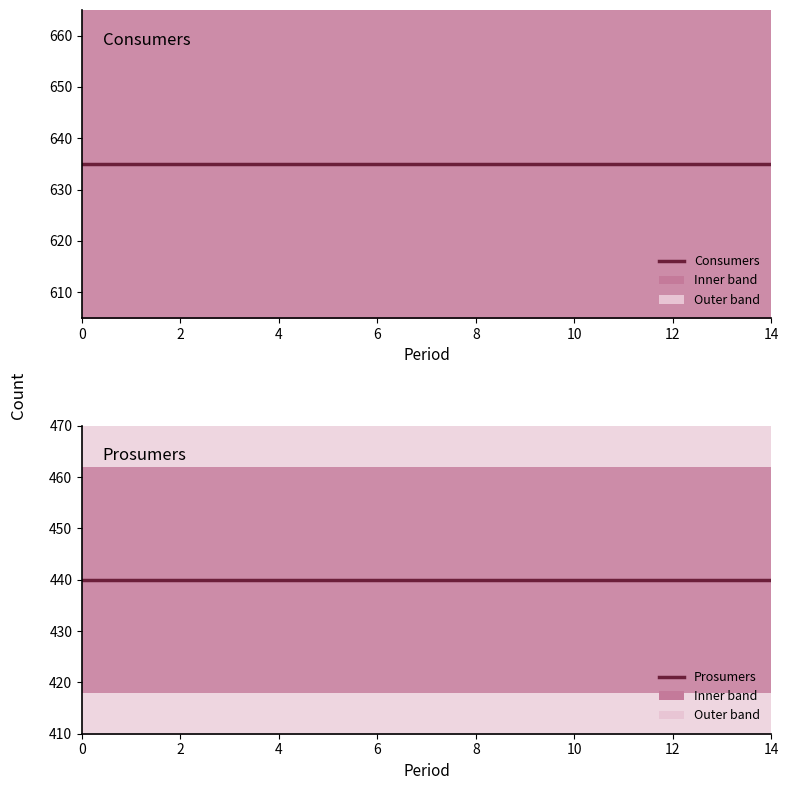

True or false: Prosumers and Consumers intersect in this chart.

False